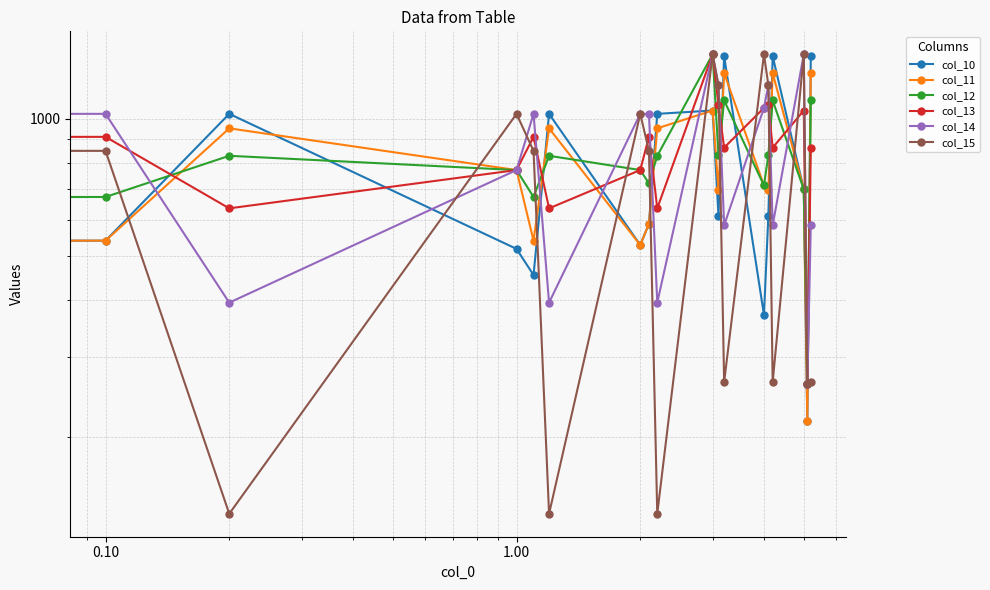

True or false: col_12 and col_11 intersect in this chart.

True